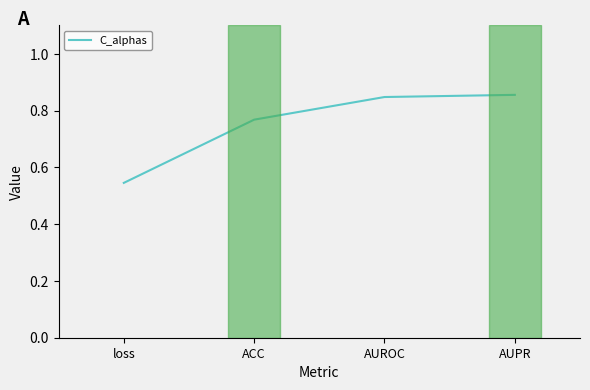

What is the sum of all values?

3.0